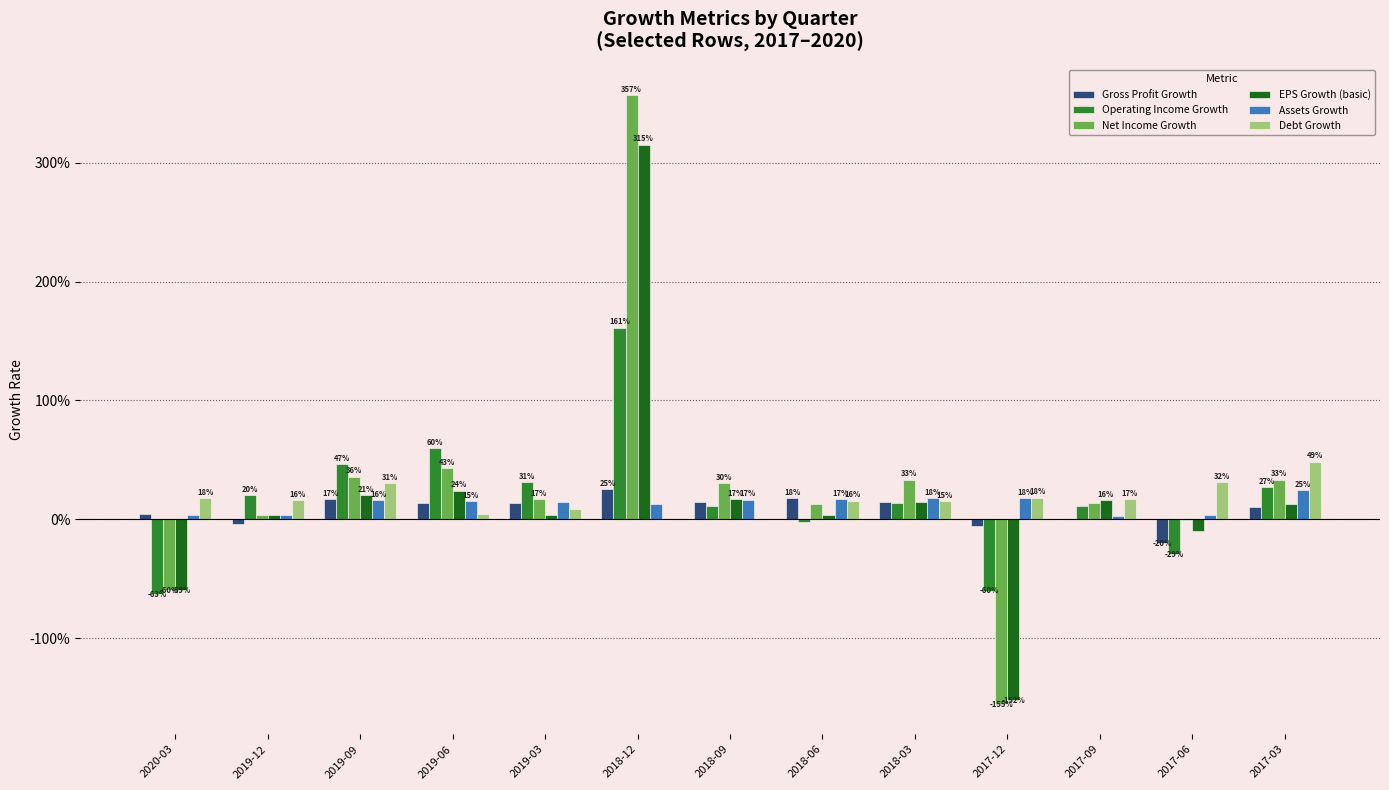

Are the bars grouped side by side (vs. stacked)?

Yes